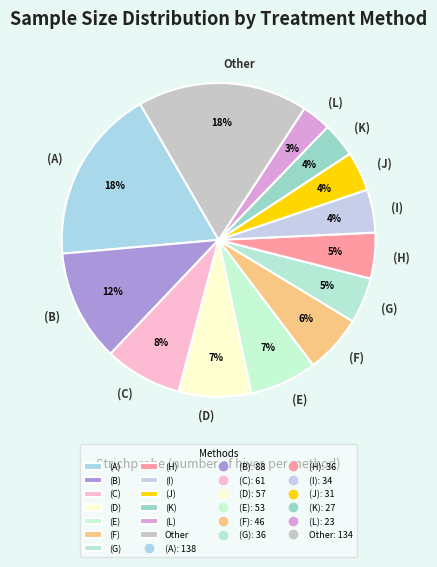

To the nearest percent, what percentage of the pie is (I)?

4%